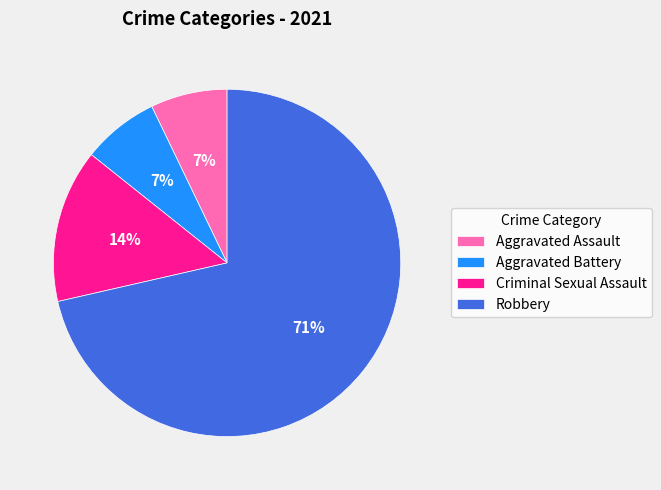

To the nearest percent, what is the difference between the Aggravated Assault and Criminal Sexual Assault slice percentages?

7%